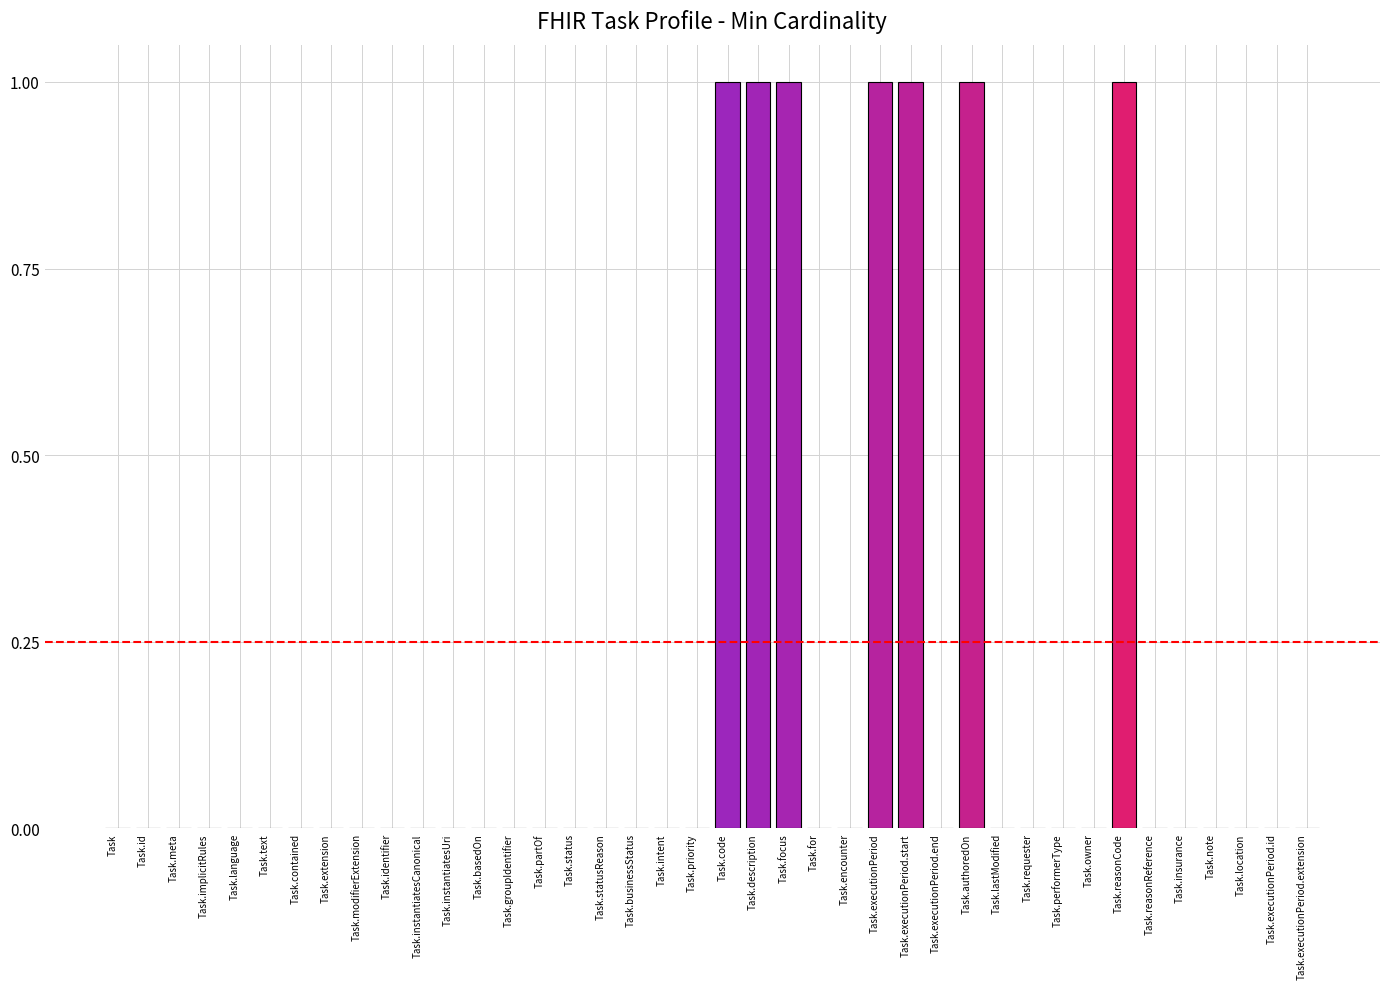

What is the sum of all values?

7